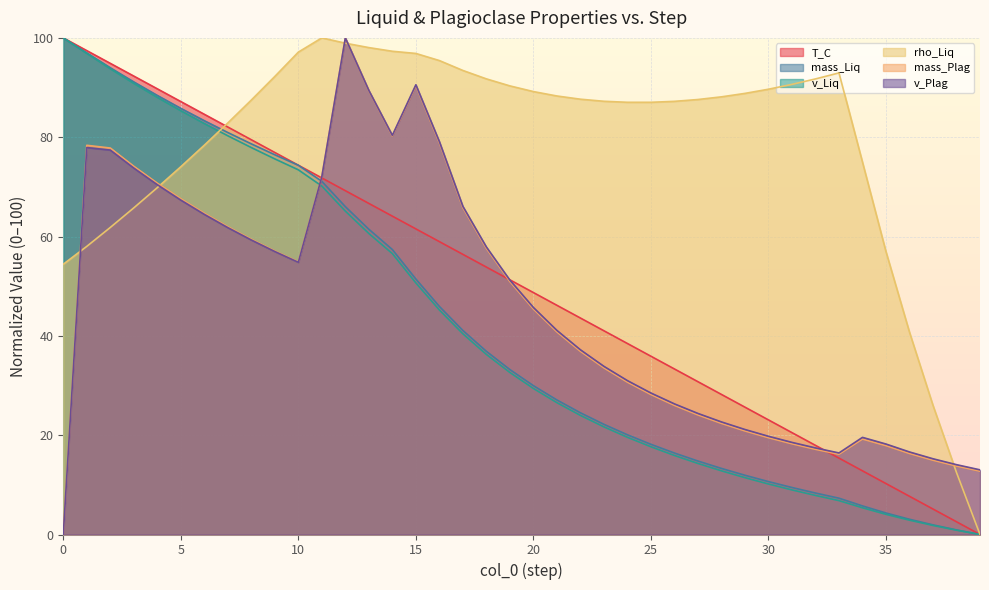

What is the maximum value for T_C?

100.0